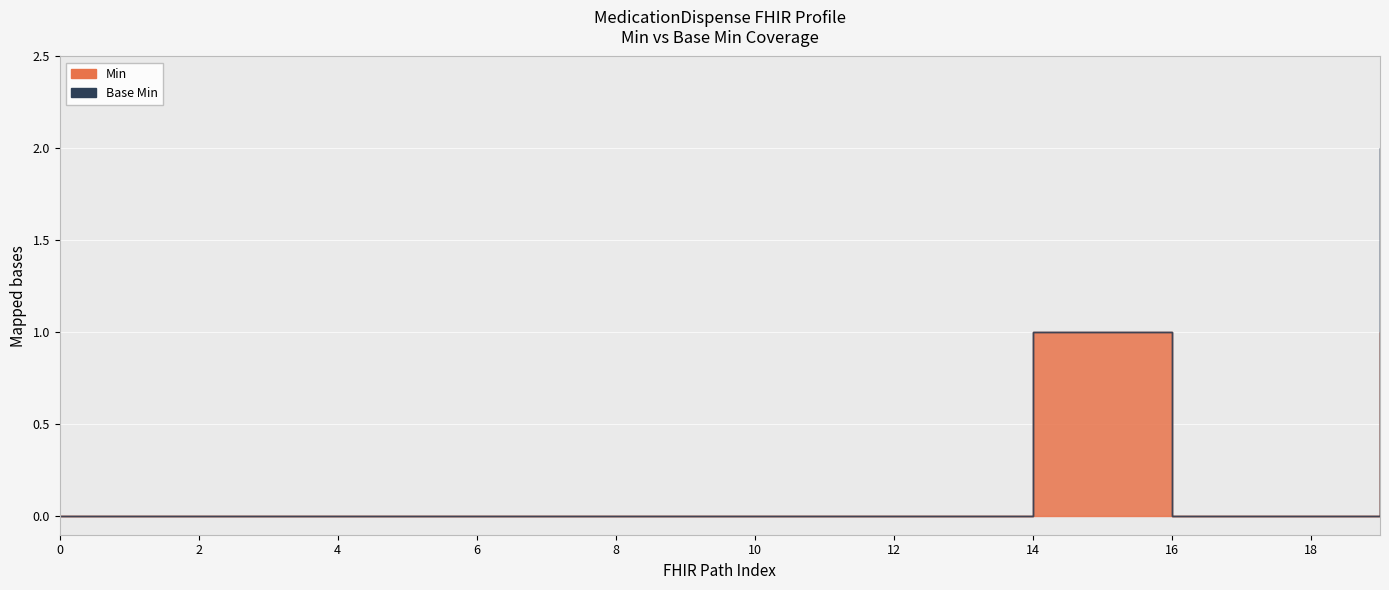

Reading left to right, what are all the values shown in this chart?

0	0	0	0	0	0	0	0	0	0	0	0	0	0	1	1	0	0	0	1